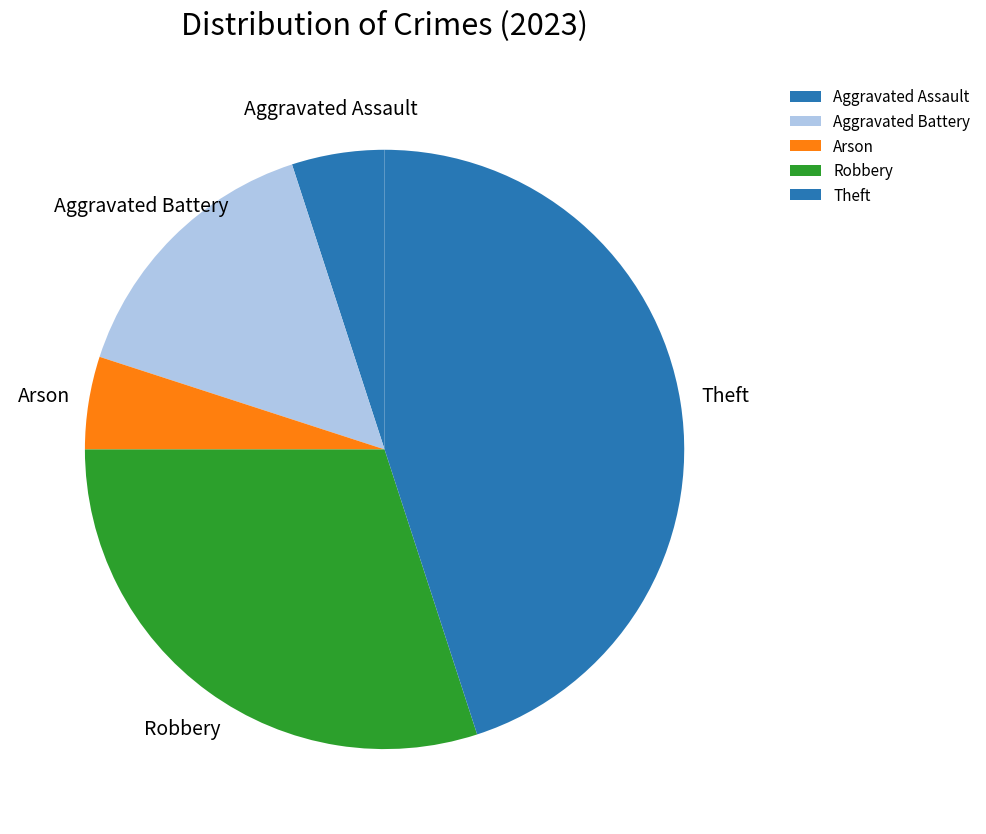

What is the ratio of the value at Theft to the value at Aggravated Battery?

3.0